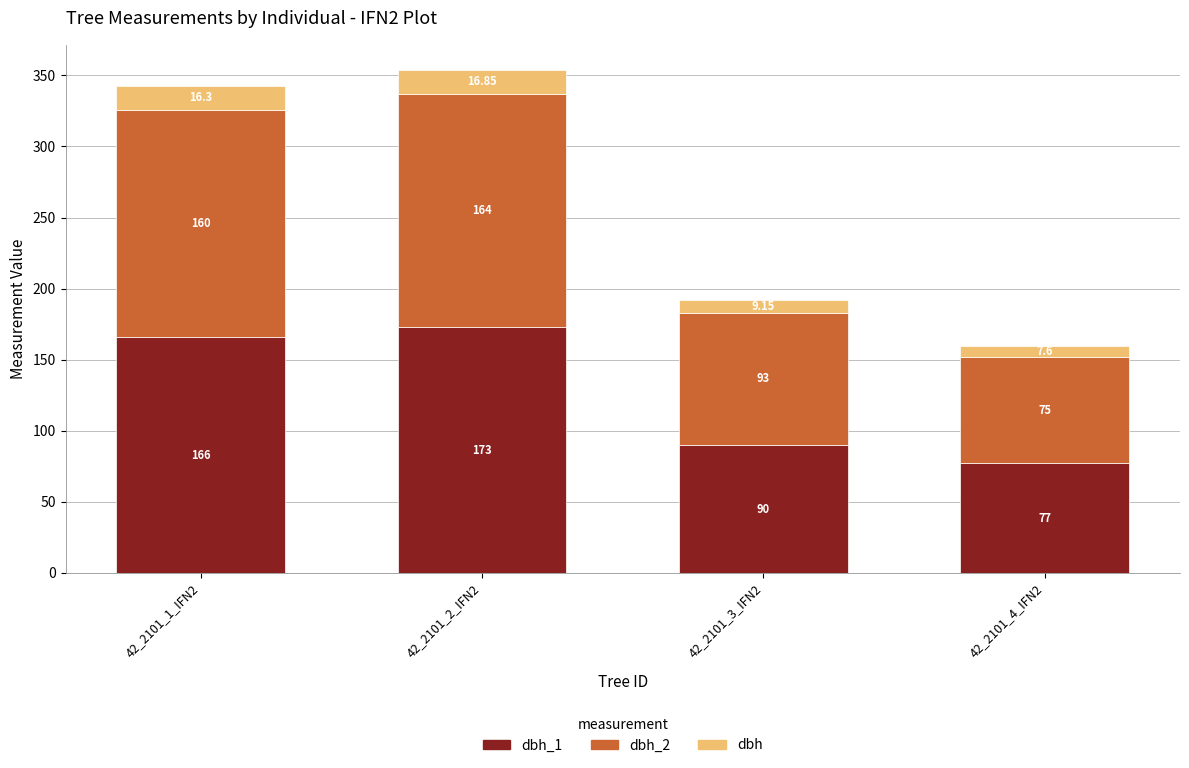

True or false: dbh_2 has a value of 75.0 at 42_2101_4_IFN2.

True